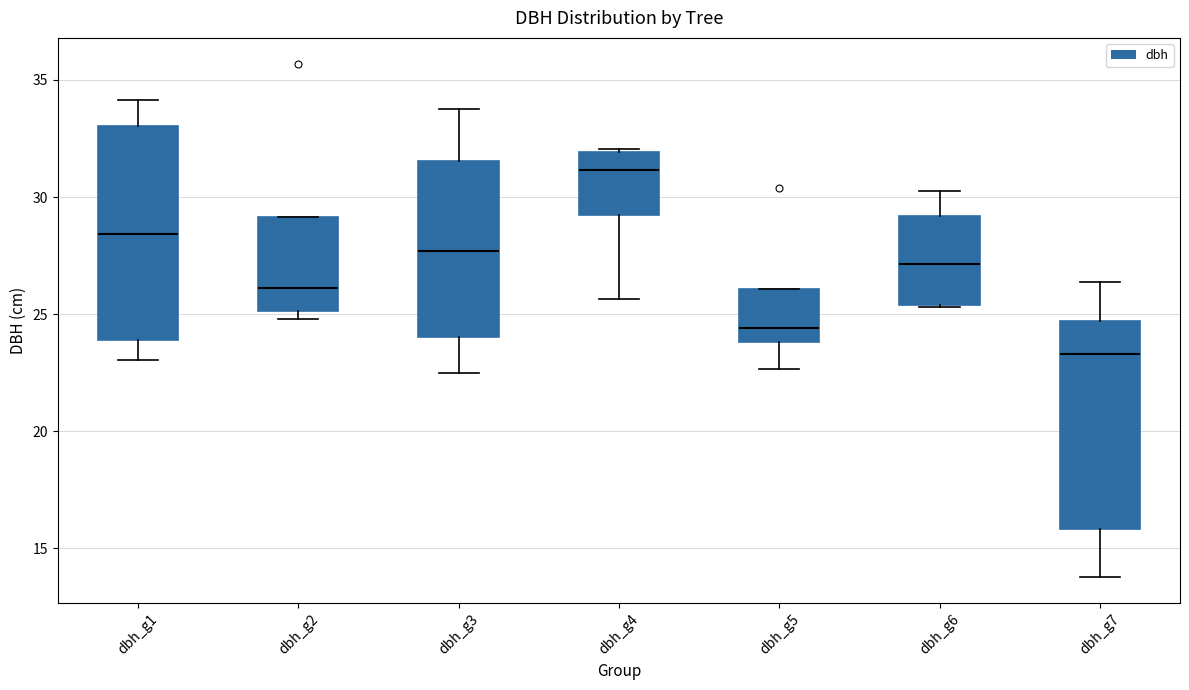

Which box's median line is the highest?

dbh_g4